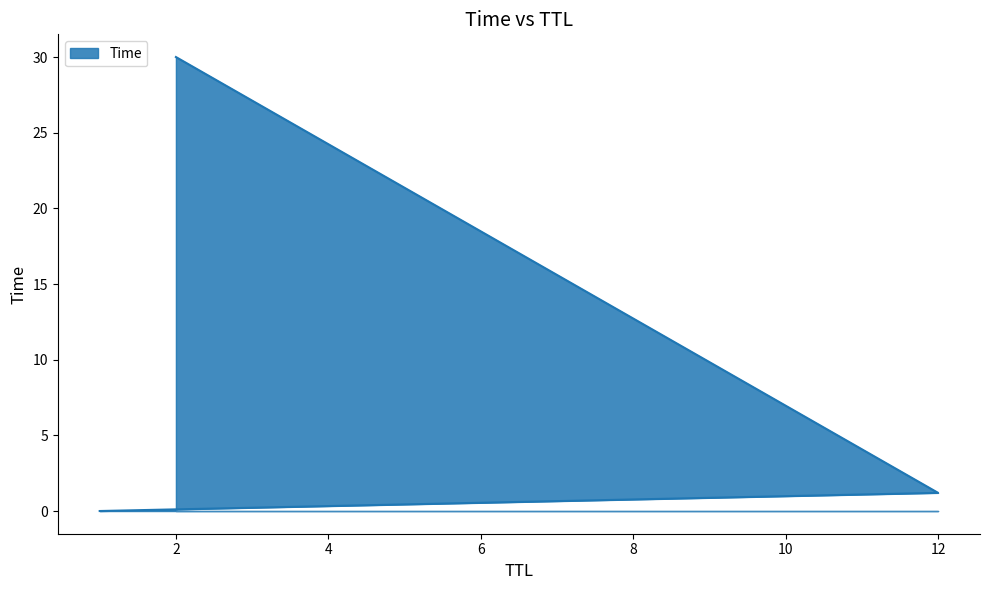

Between 1 and 12, which is larger?

12